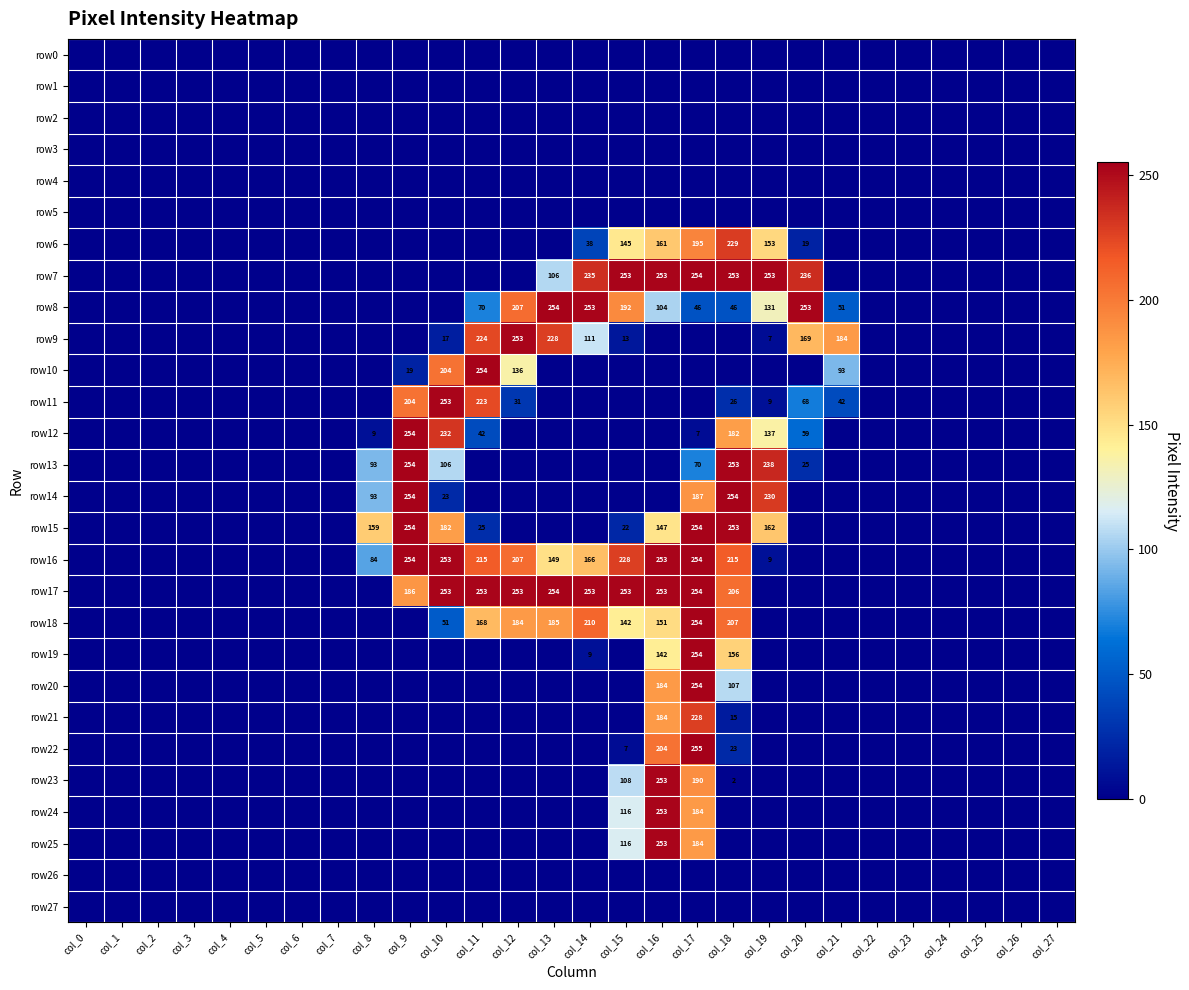

What is the total value across all series at col_10?

1574